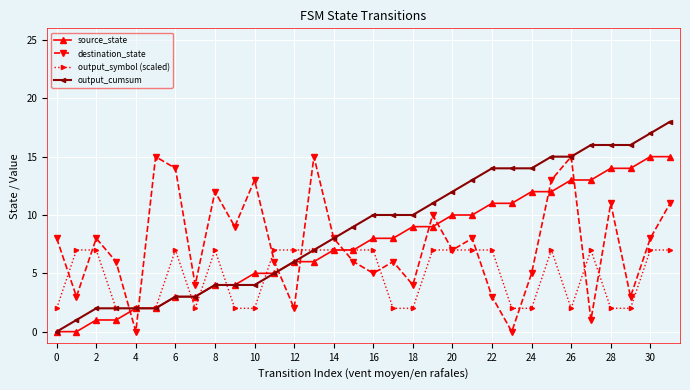

What is the difference between the second highest and second lowest values in the destination_state series?

15